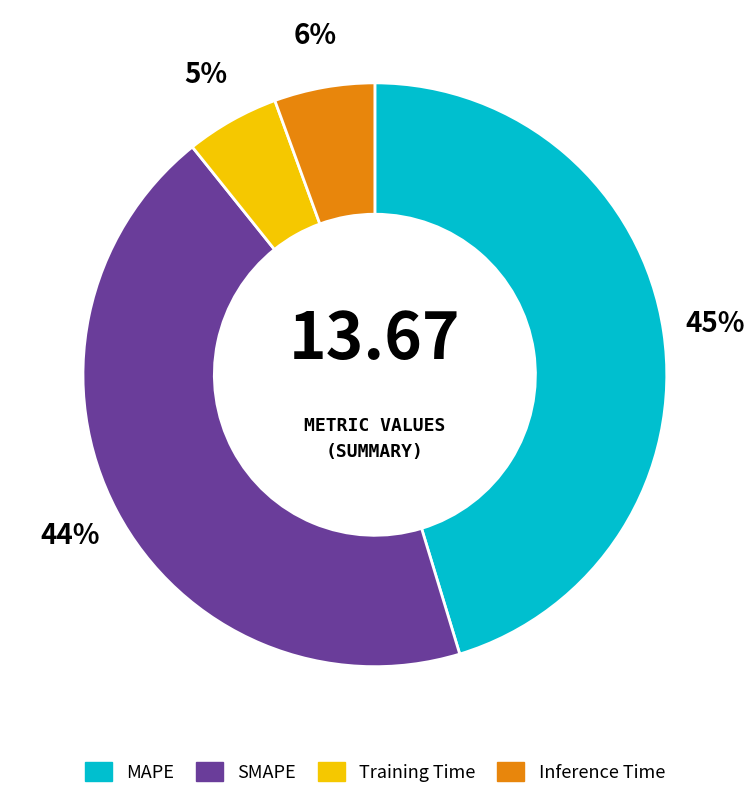

Which category has the biggest portion of the pie?

MAPE